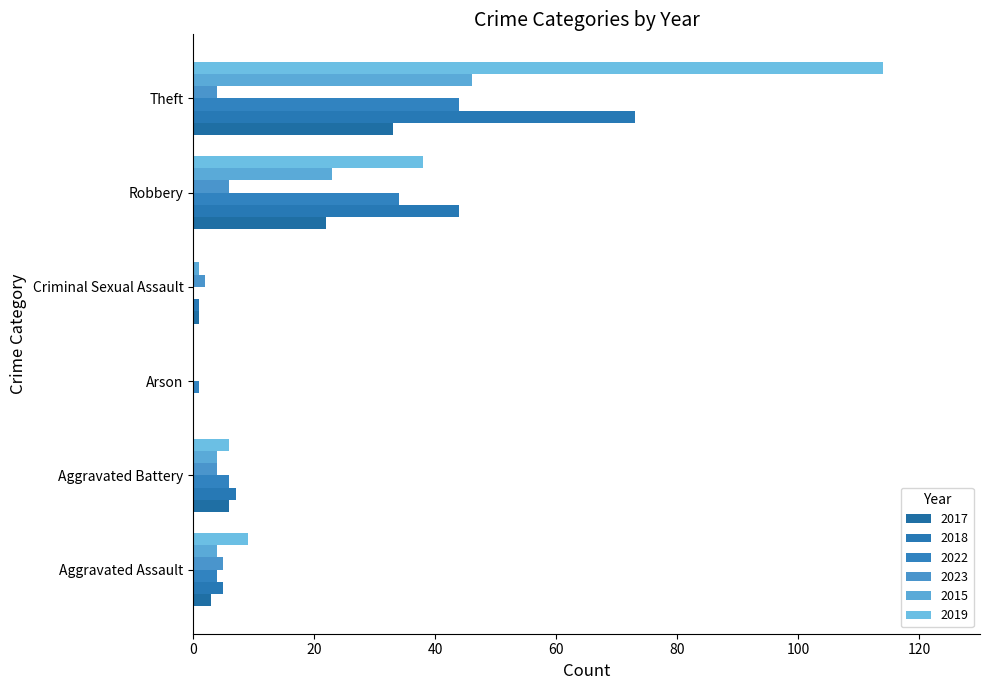

What is the highest value of the 2017 series?

33